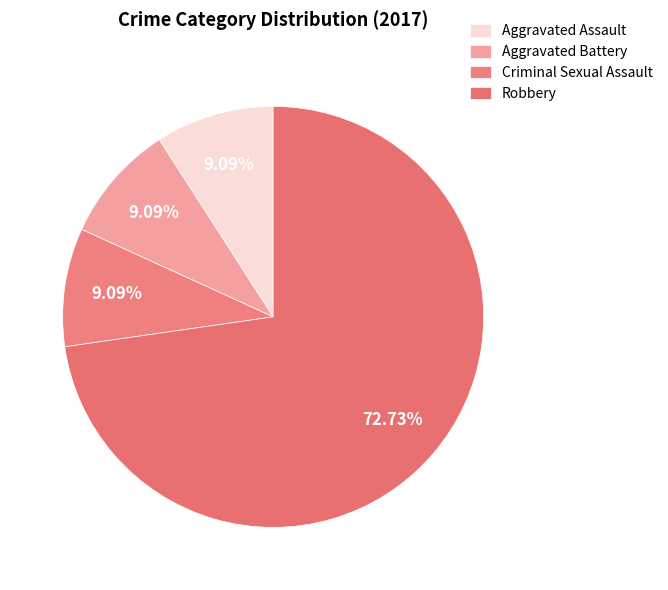

To the nearest percent, what is the difference between the largest and smallest slice percentages?

64%